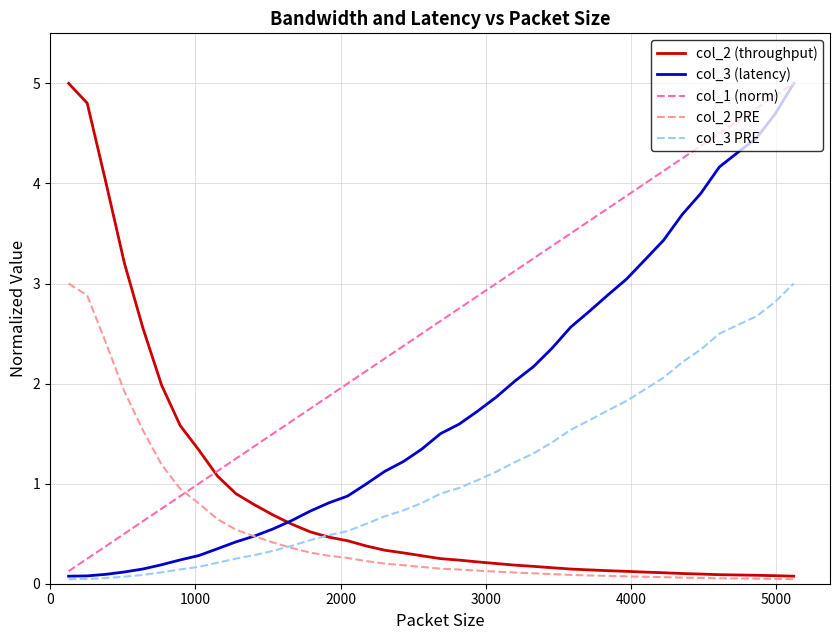

Which series has the largest total across all categories?

col_1 (norm)